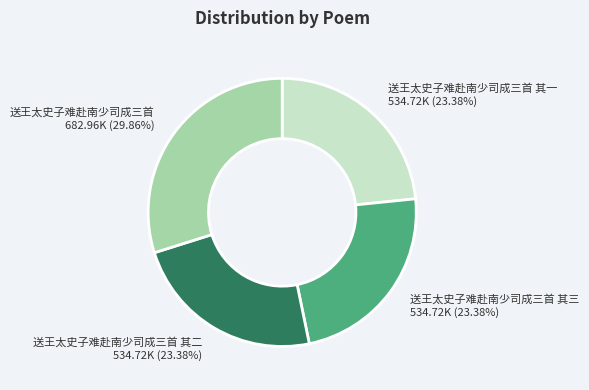

Does any single category account for the majority?

No